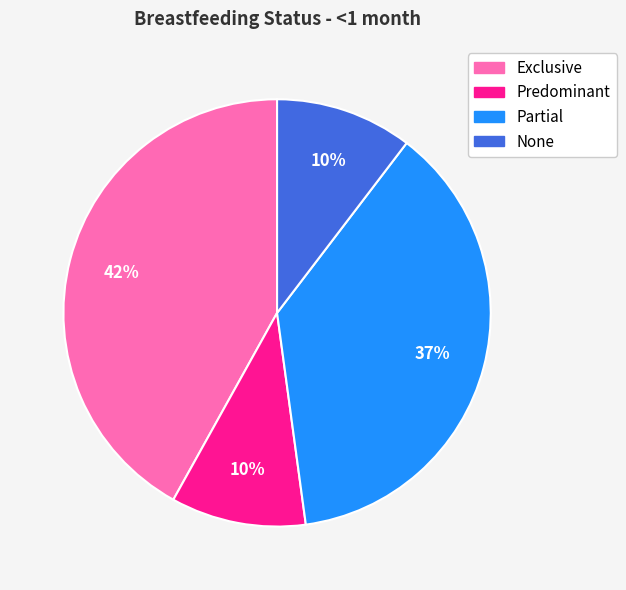

Between Exclusive and Partial, which is larger?

Exclusive